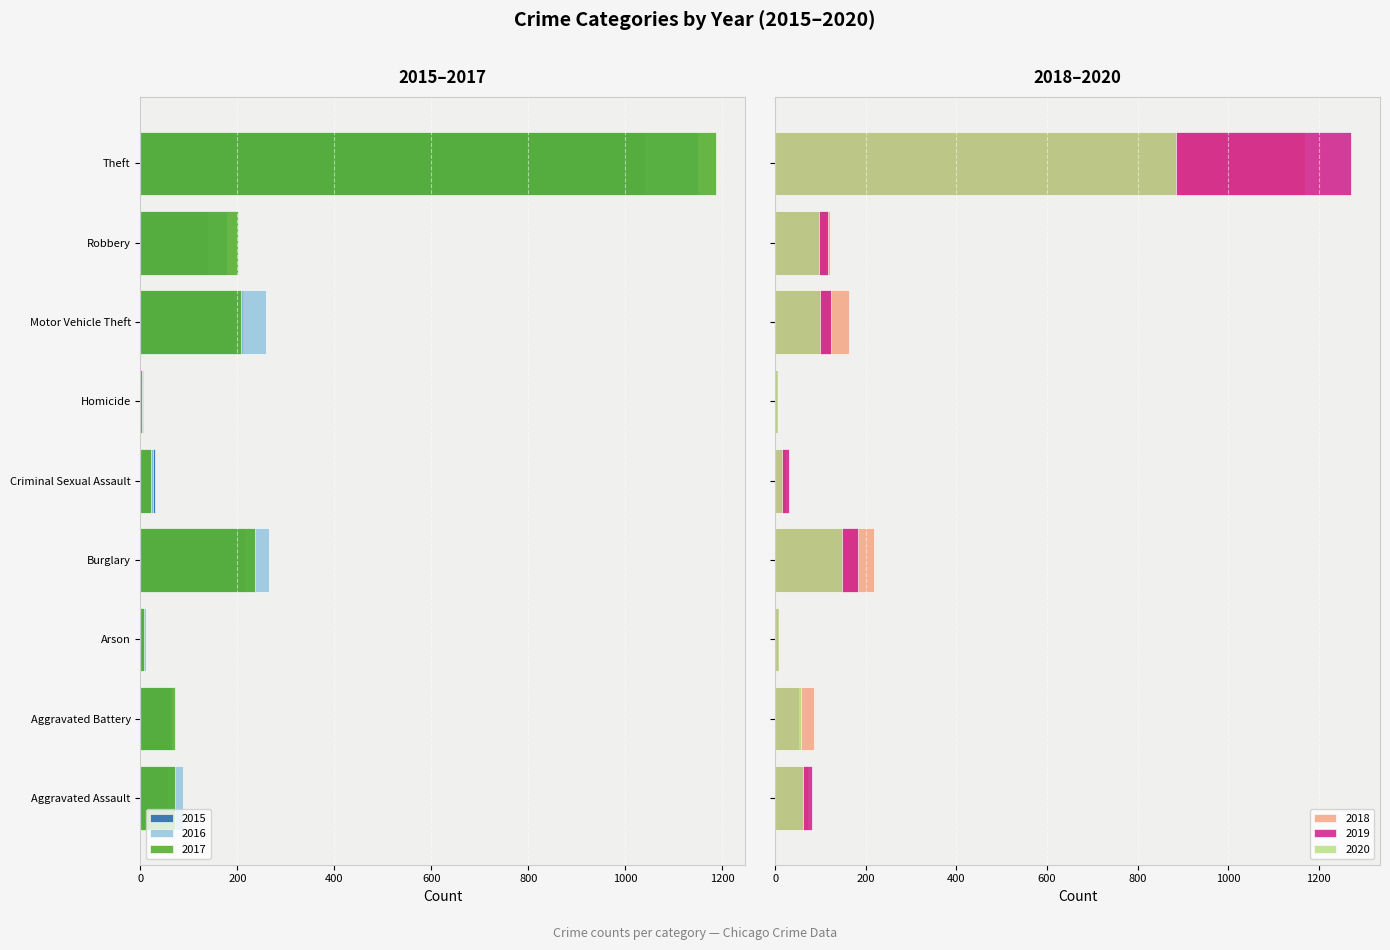

At which category is the sum across all series the highest?

Homicide